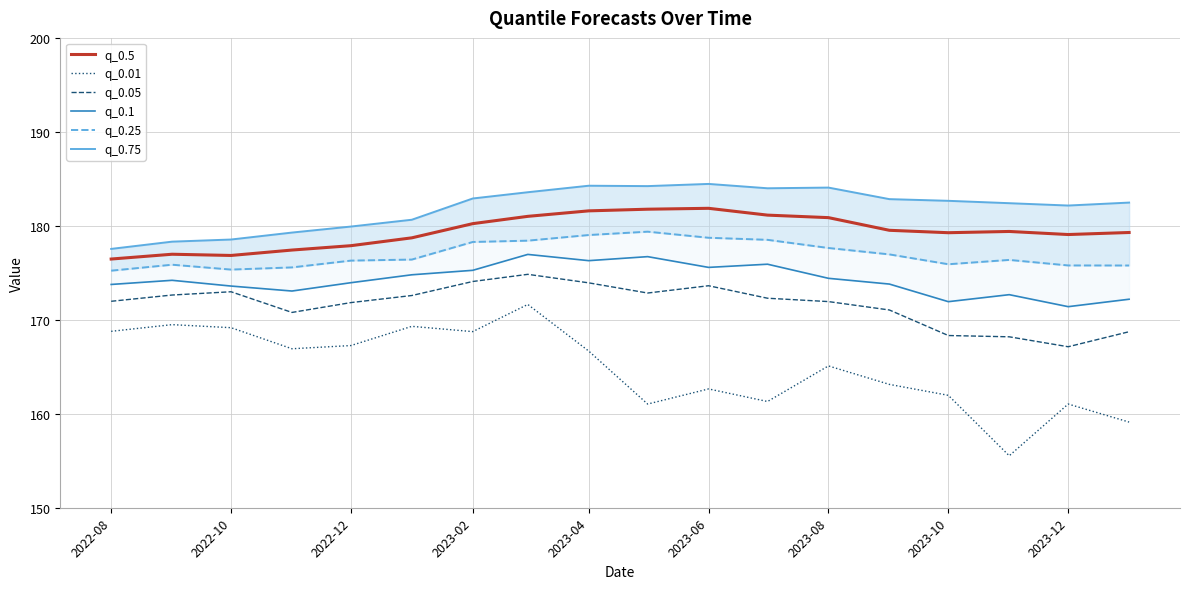

What is the minimum value for q_0.01?

155.5